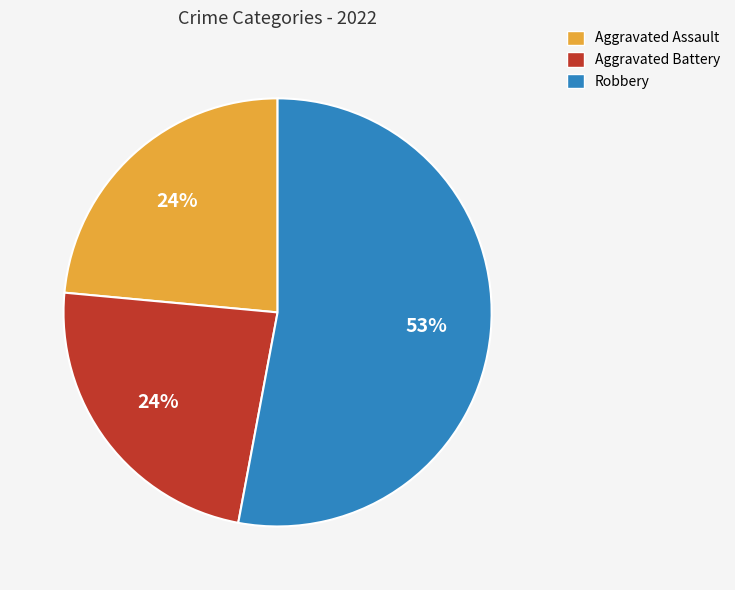

Is there a majority slice in this chart?

Yes